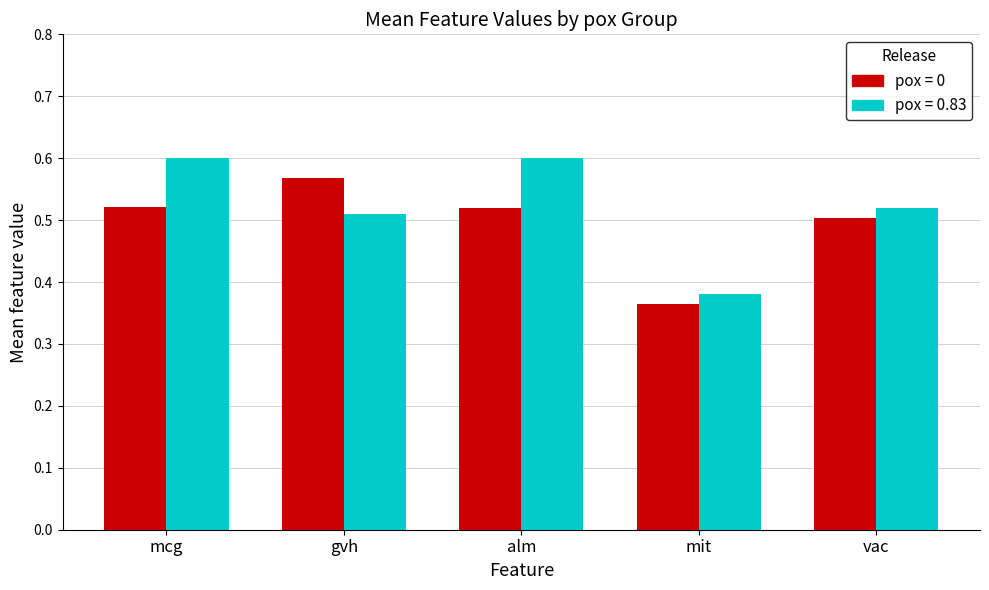

Count the number of categories in the chart.

5